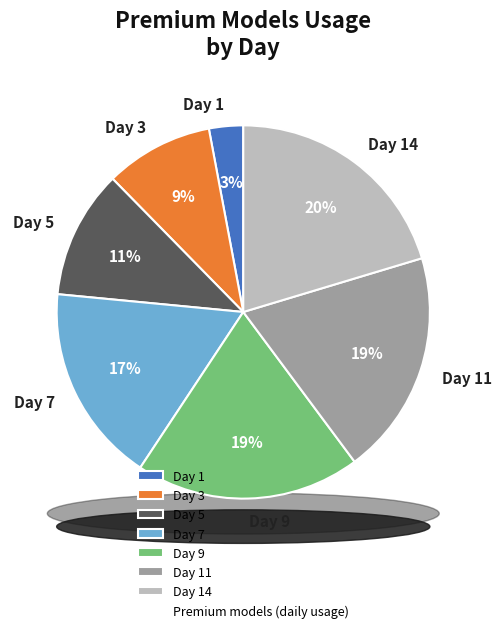

Do Day 7 and Day 14 together represent more than half of the pie?

No